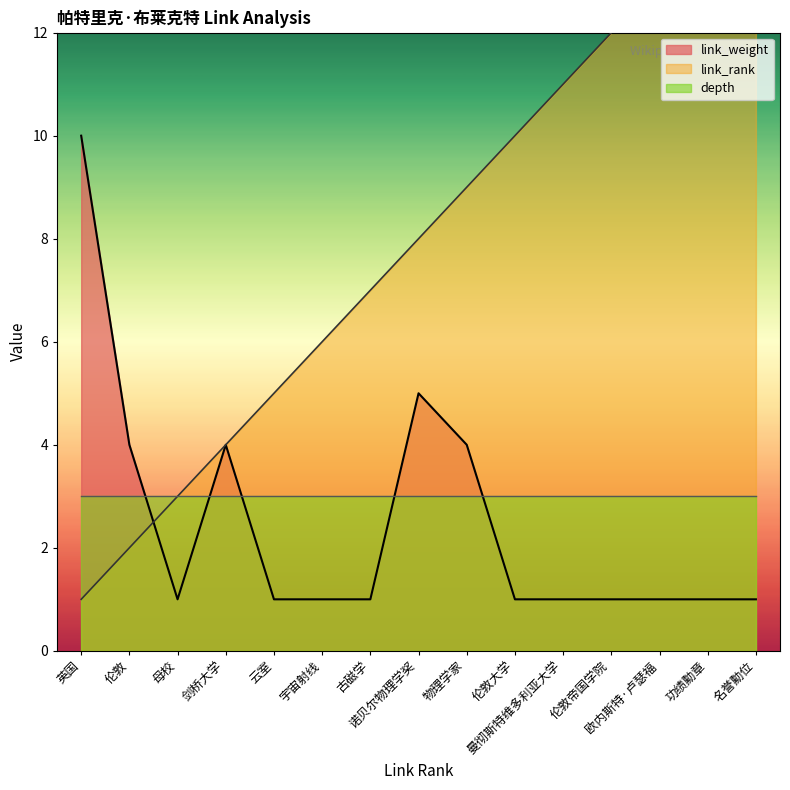

How many times do link_rank and link_weight cross each other?

1